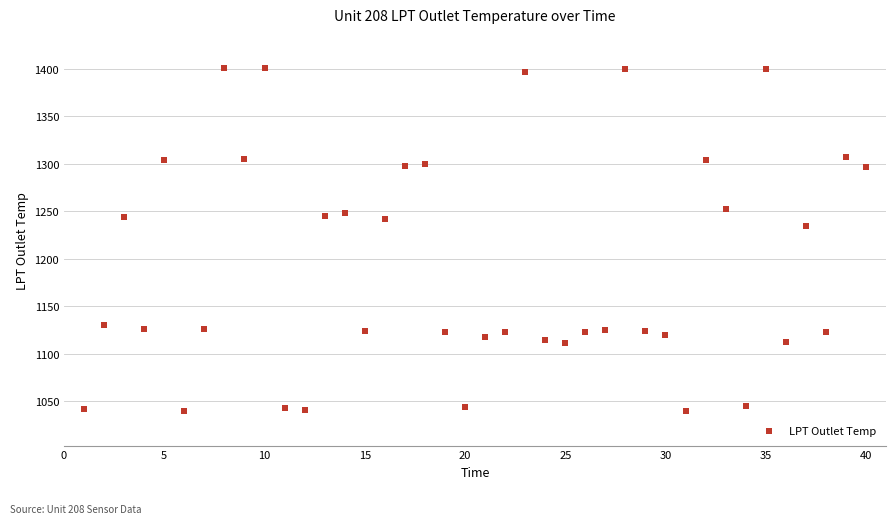

What is the range of Y values (max minus min)?

360.8